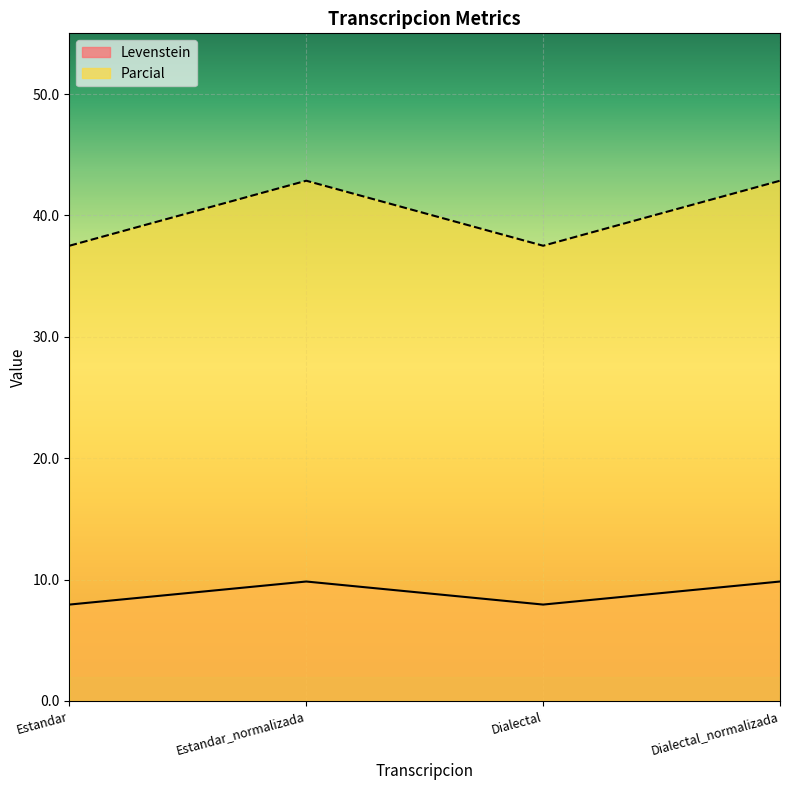

True or false: Levenstein and Parcial cross at least once.

False